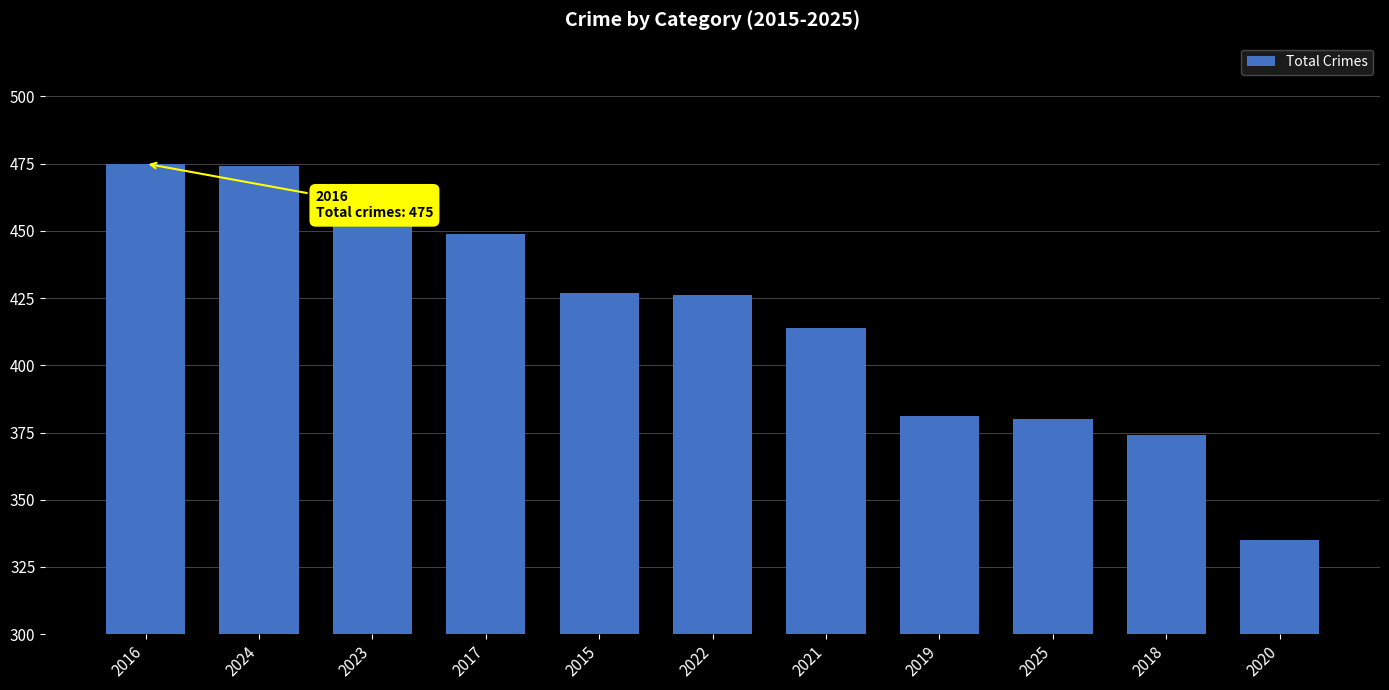

What value does the data have at 2019, to the nearest 10?

380